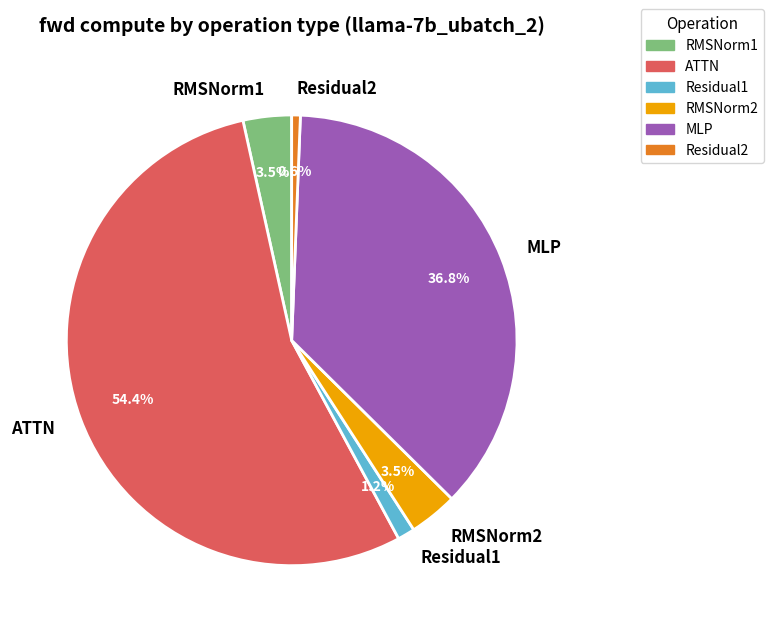

What is the smallest slice in the pie chart?

Residual2